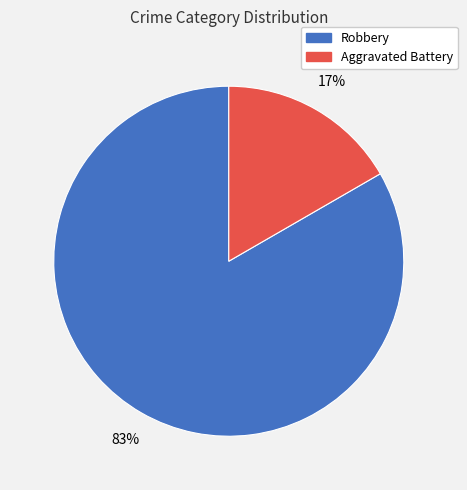

Which category has the smallest portion of the pie?

Aggravated Battery